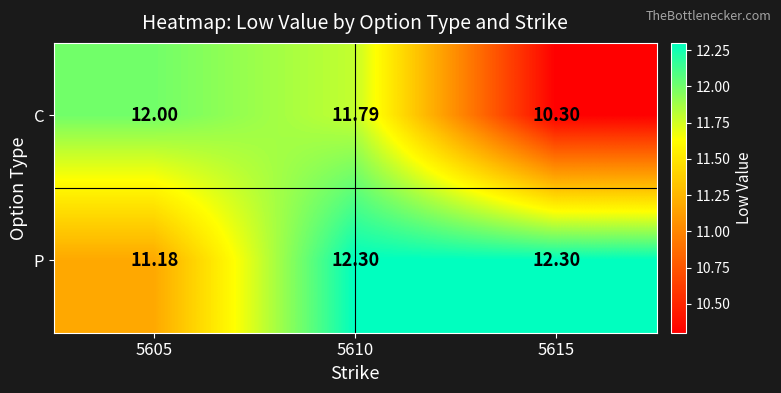

Which series has the largest total across all categories?

P